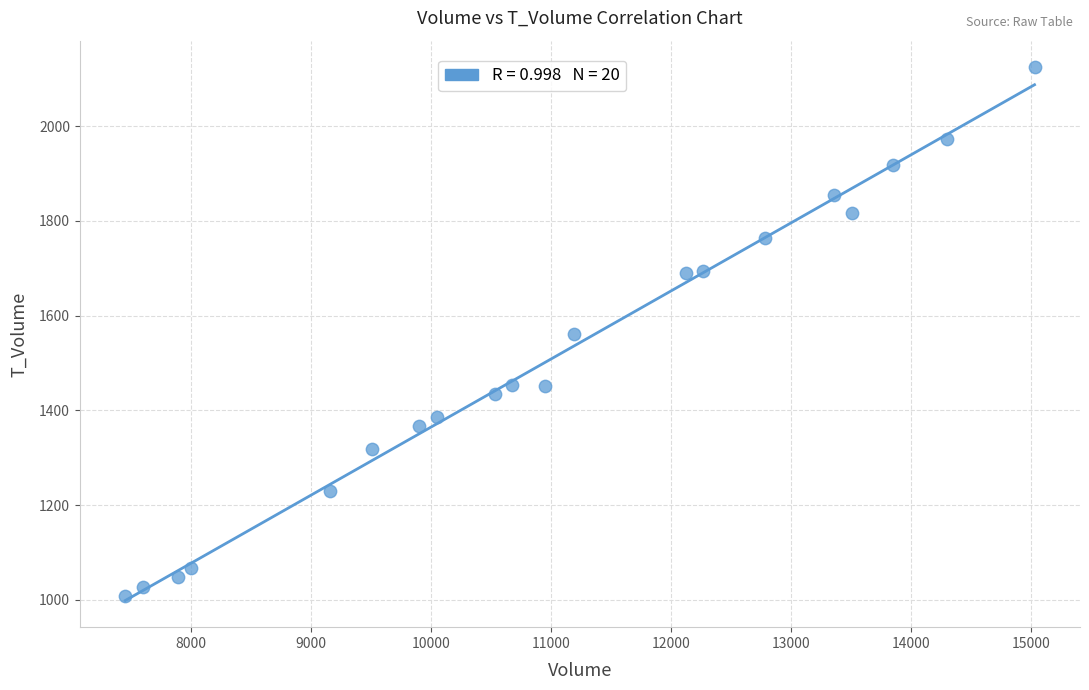

What is the range of X values (max minus min)?

7582